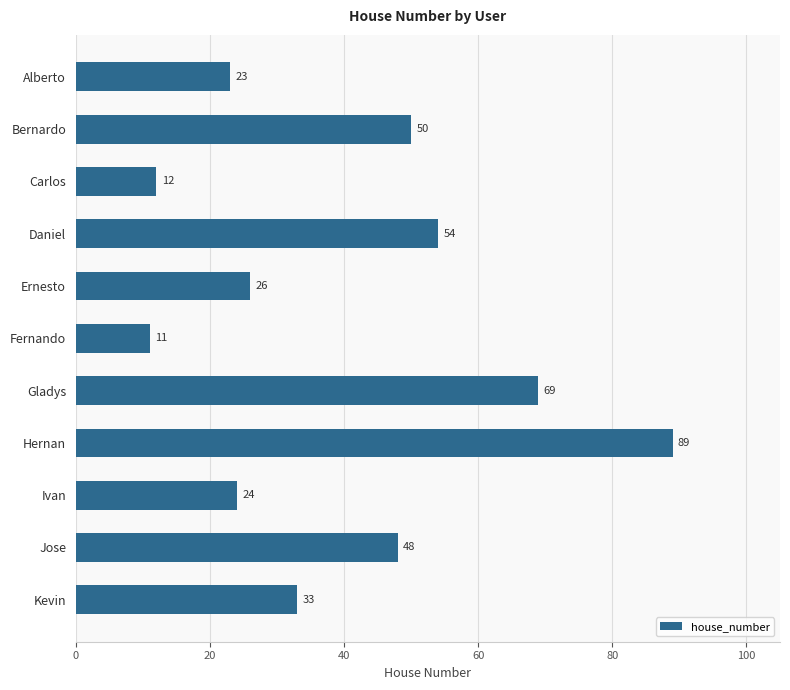

Rank the categories by value from lowest to highest.

Fernando, Carlos, Alberto, Ivan, Ernesto, Kevin, Jose, Bernardo, Daniel, Gladys, Hernan